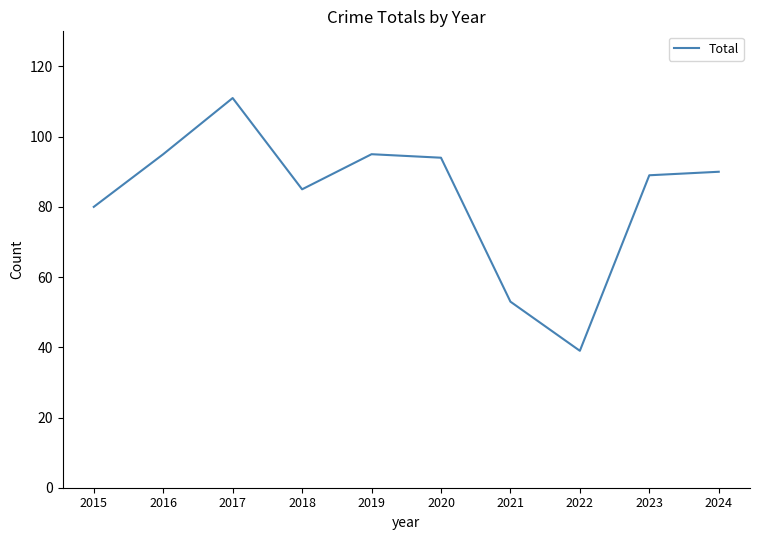

What is the difference between the maximum and minimum values?

72